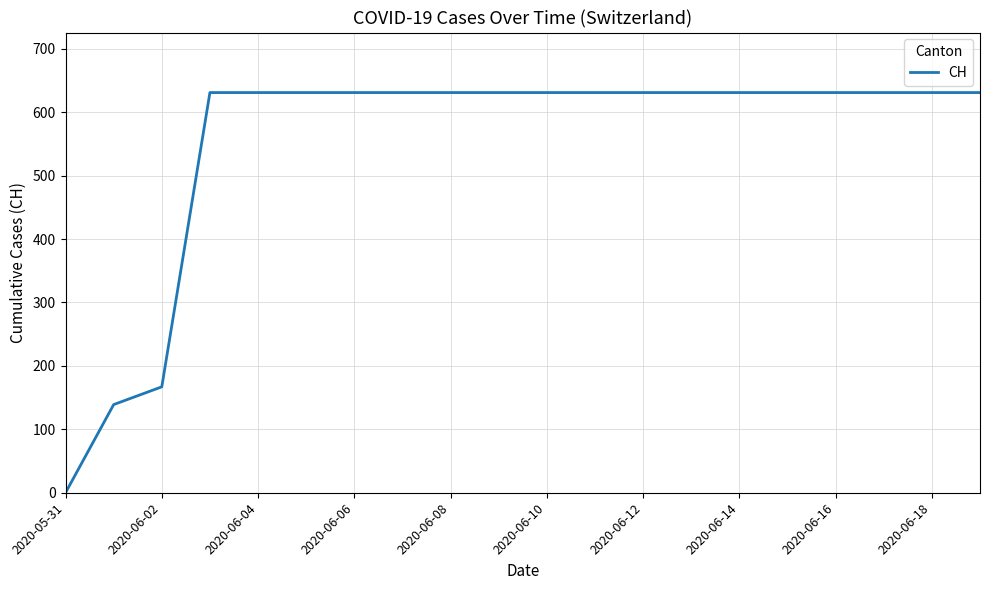

What is the maximum value shown in the chart?

631